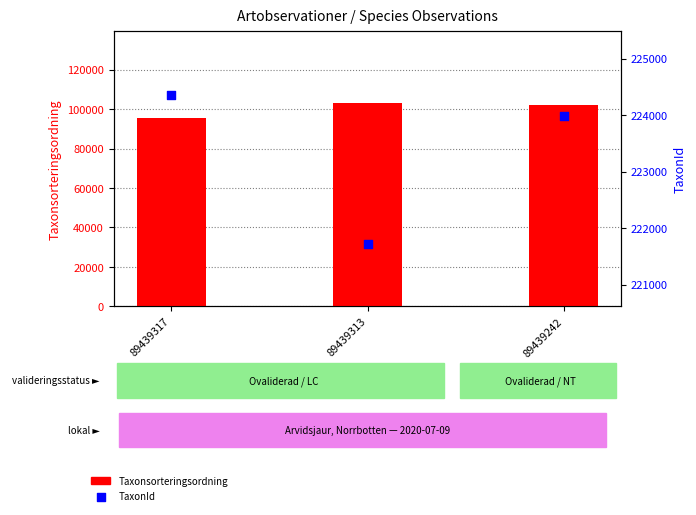

Which series has the largest Y range (max minus min)?

Taxonsorteringsordning